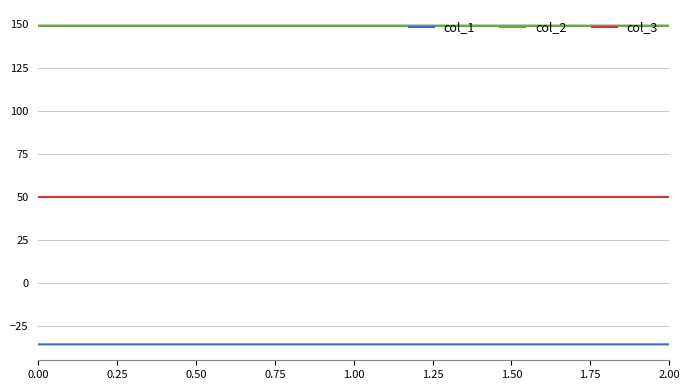

What is the smallest value displayed?

-35.4